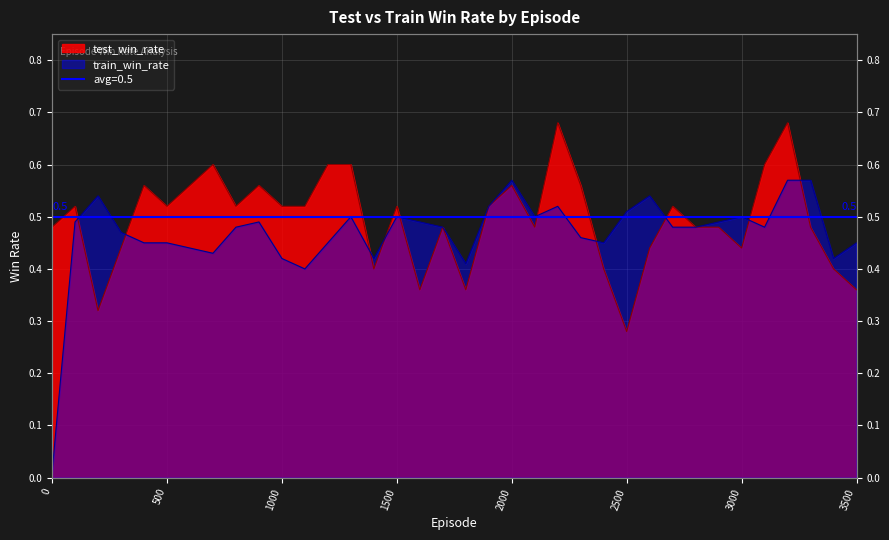

What is the difference between the highest and lowest values at 900?

0.1